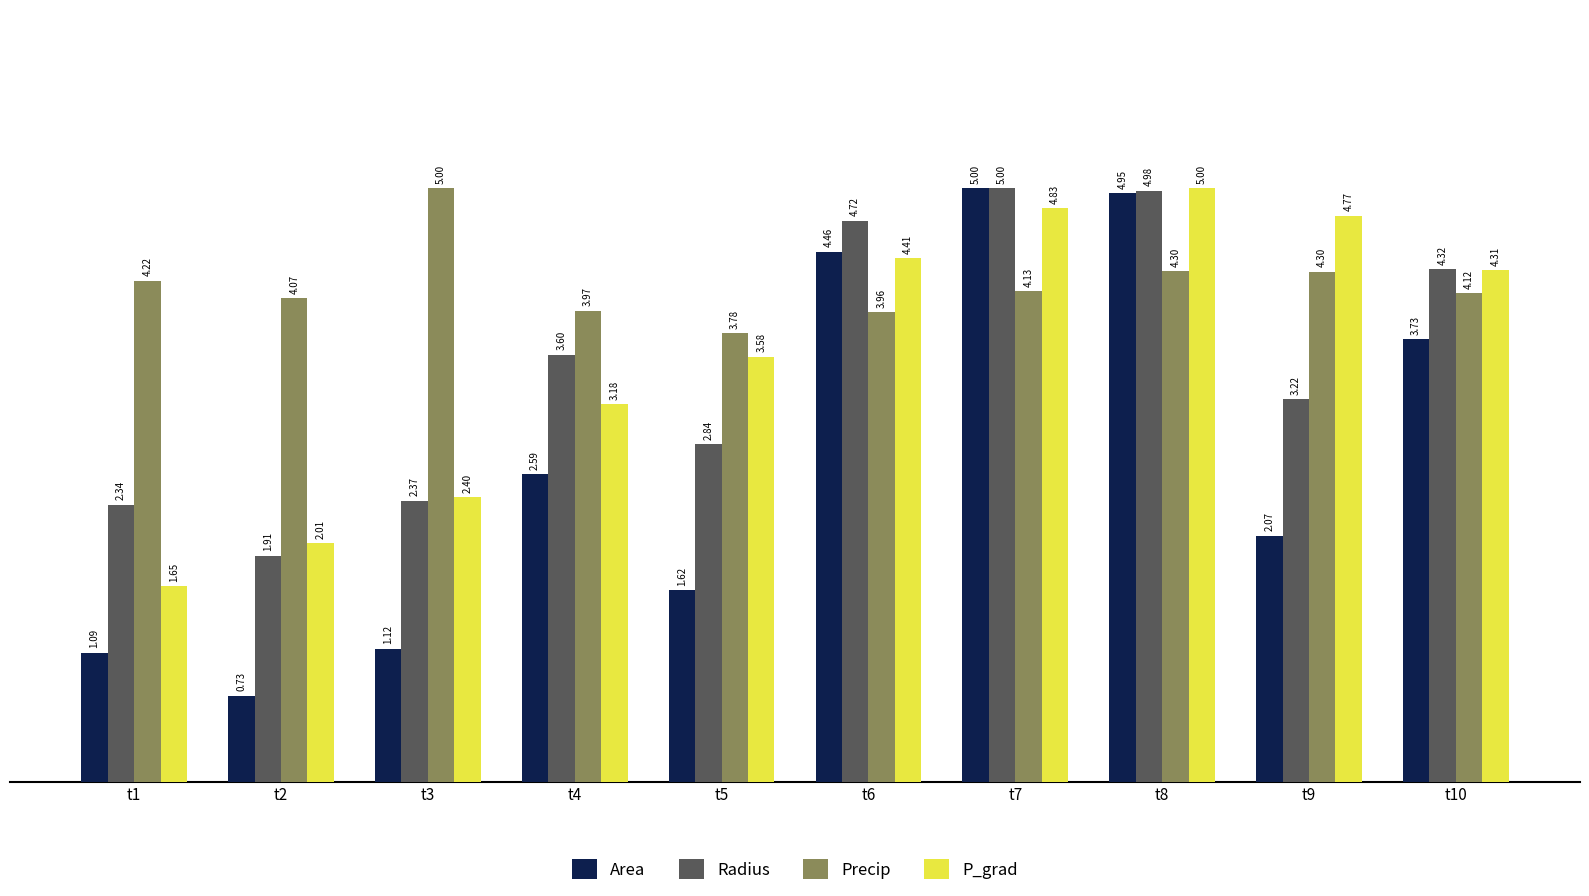

What is the difference between the highest and lowest values at t5?

2.2